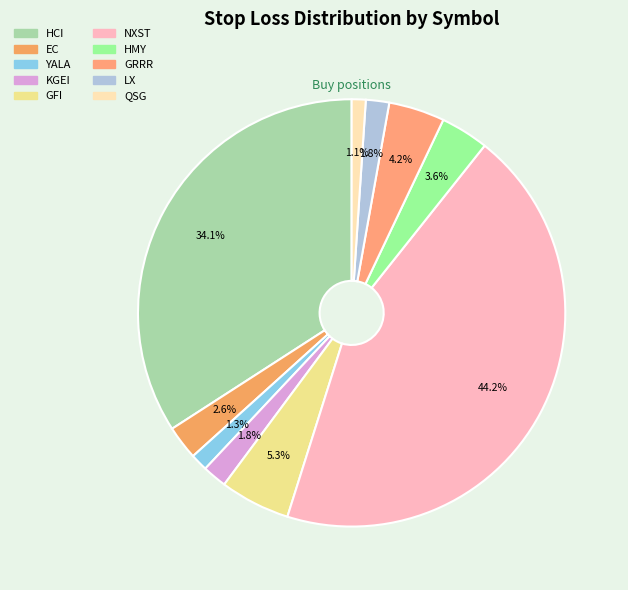

The KGEI slice represents 10% of the pie. True or false?

False